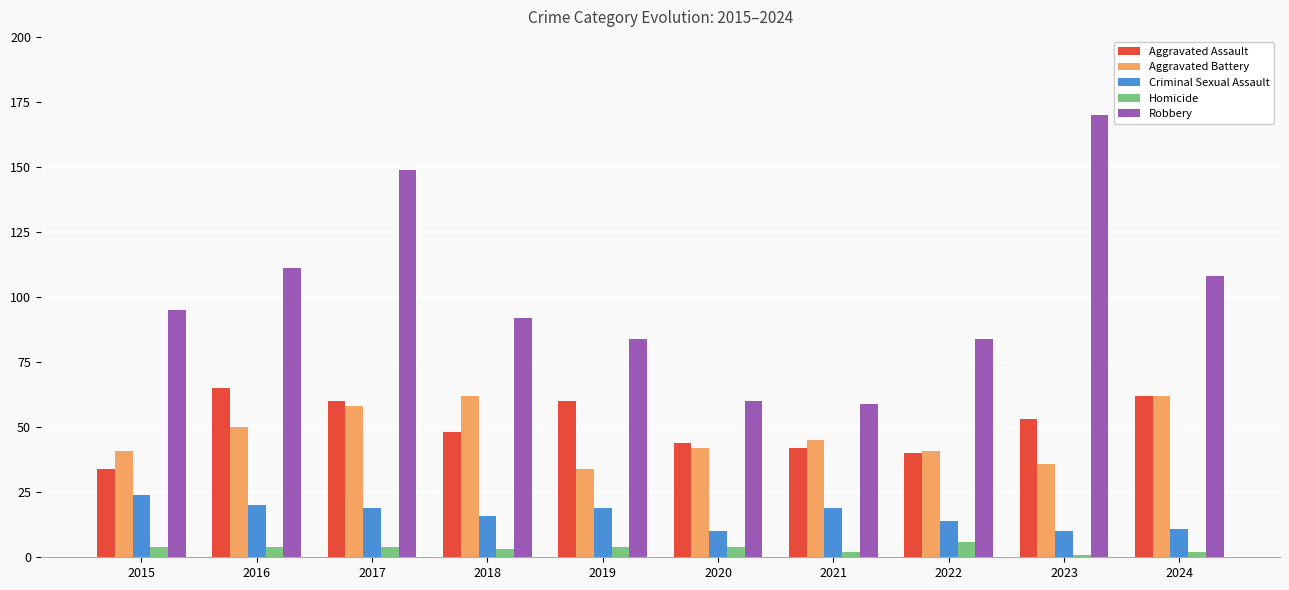

What is the value of the Robbery bar at the 5th from the left?

84